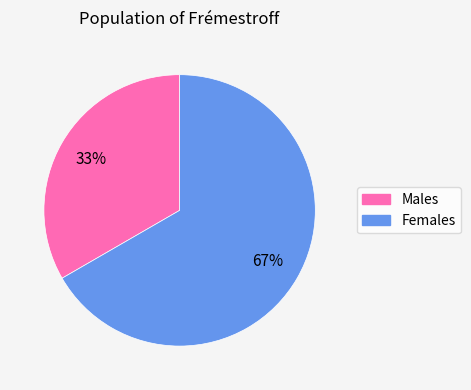

Between Females and Males, which is larger?

Females